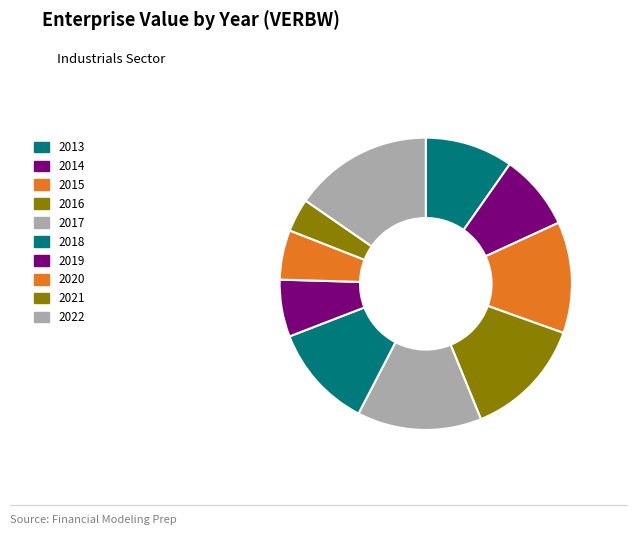

Rank the categories by value from lowest to highest.

2021, 2020, 2019, 2014, 2013, 2018, 2015, 2016, 2017, 2022